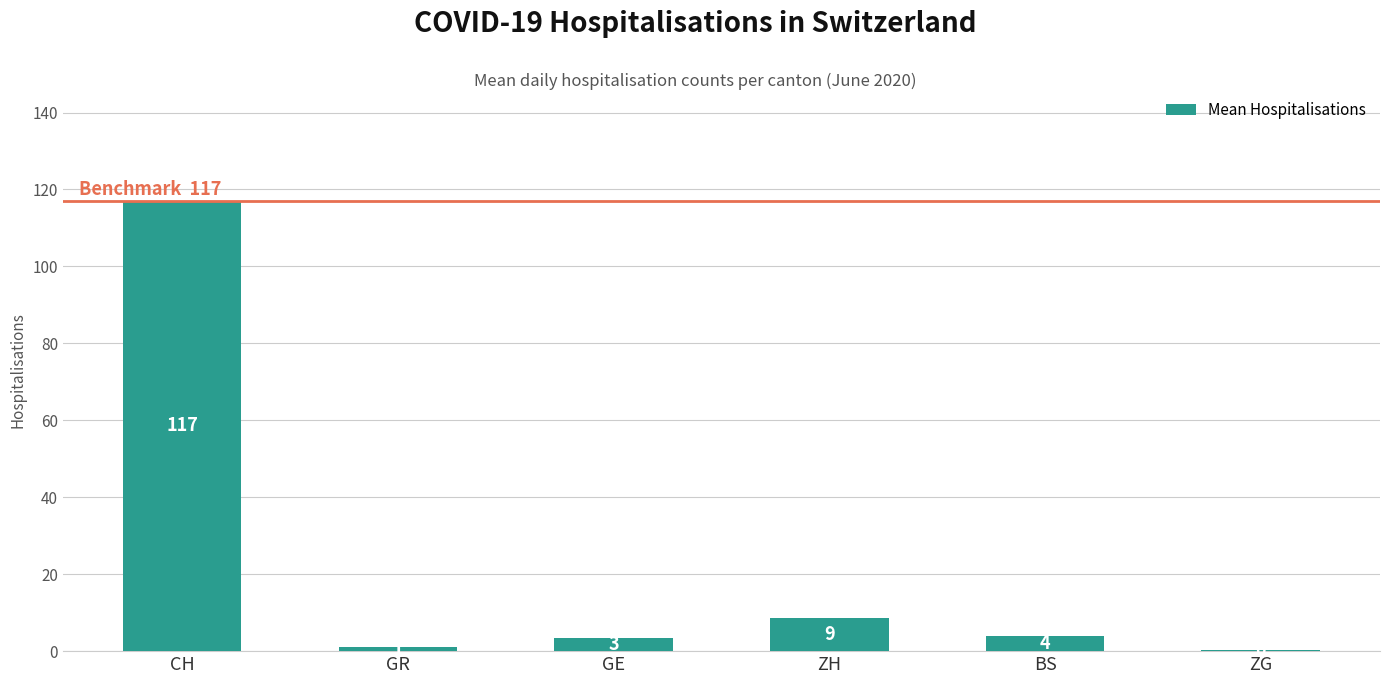

What is the average value?

22.4